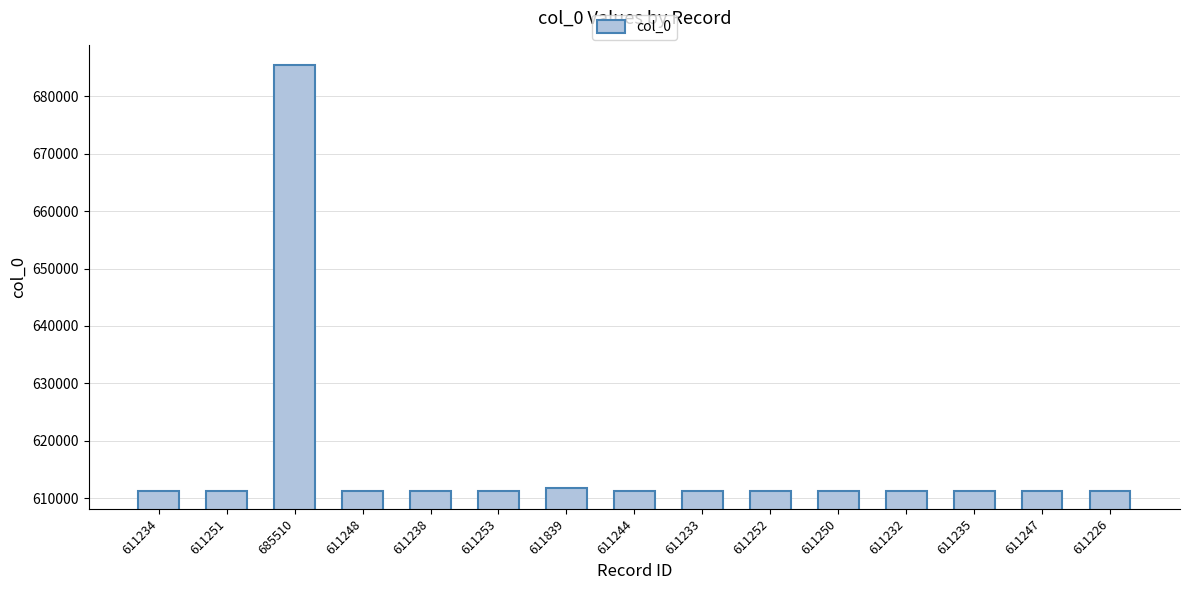

What is the average value?

616233